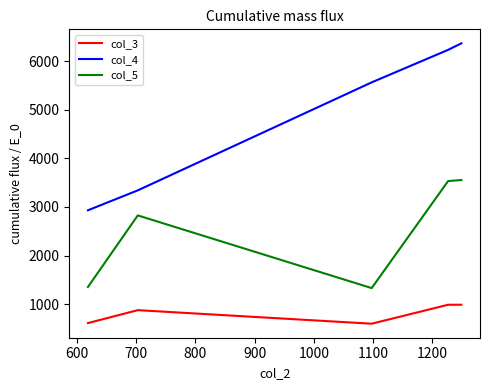

What is the difference between the second highest and minimum values in the col_3 series?

390.0